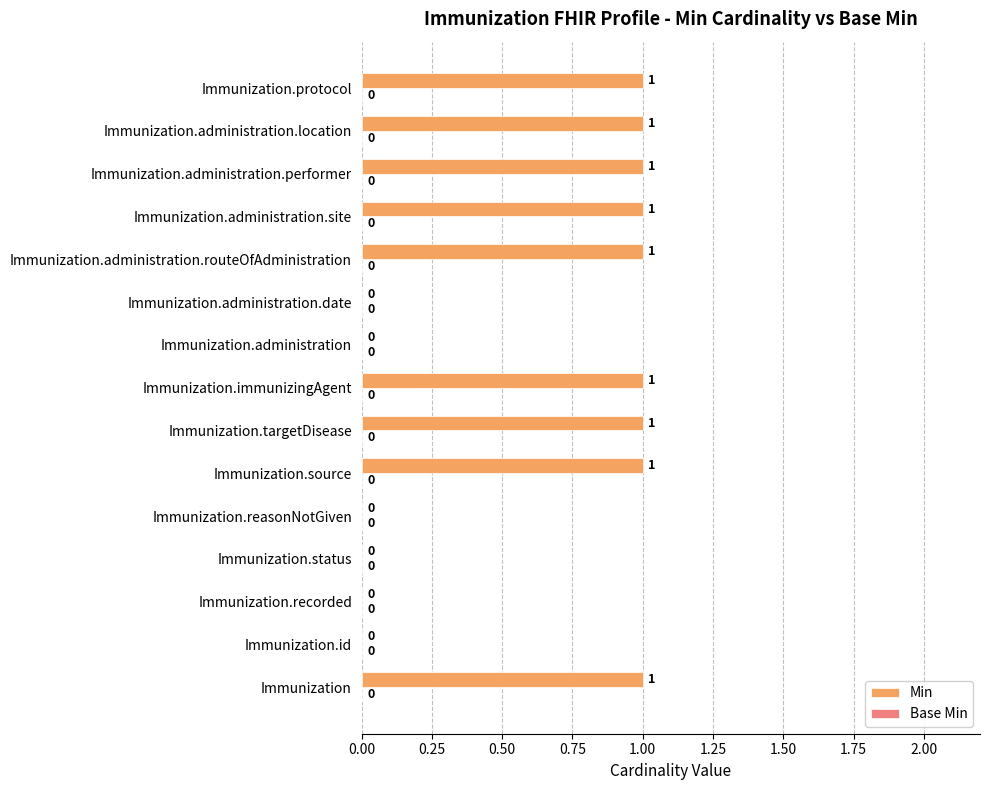

What is the change in value from Immunization.reasonNotGiven to Immunization.administration.site?

+1